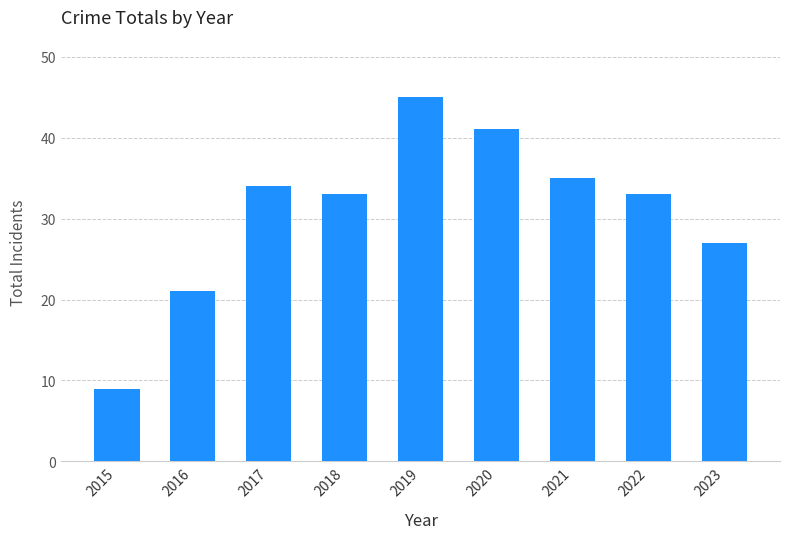

What is the value of the 8th bar from the left?

33